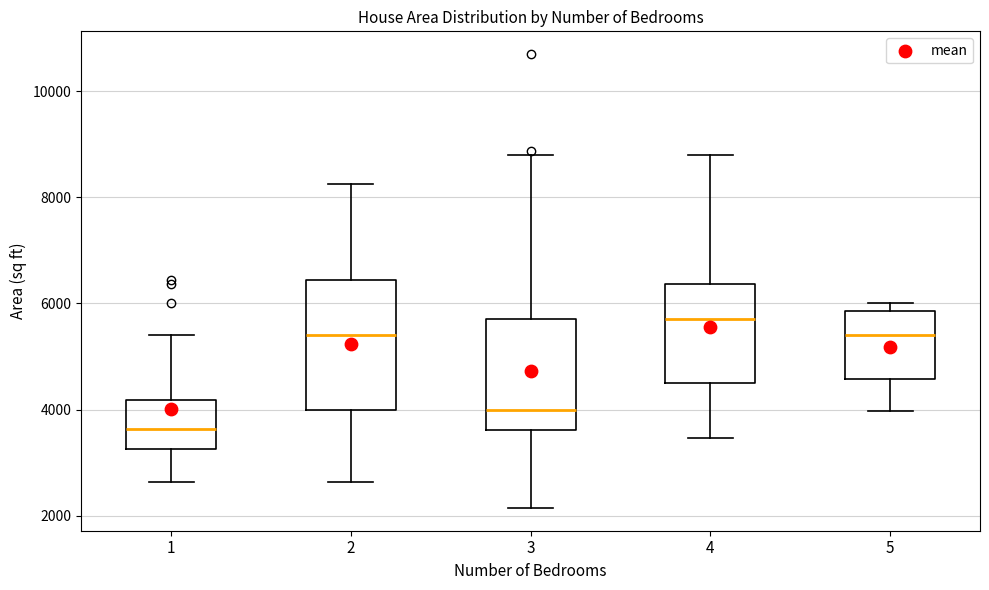

Reading left to right, transcribe this box plot: for each box, give where its median line is, the range the box spans, and where its two whiskers end, as read against the y-axis. The values are not printed on the chart, so give them approximately, as read against the axis.

1: median 3600, box 3200 to 4200, whiskers 2600 to 5400
2: median 5400, box 4000 to 6400, whiskers 2600 to 8200
3: median 4000, box 3600 to 5800, whiskers 2200 to 8800
4: median 5800, box 4600 to 6400, whiskers 3400 to 8800
5: median 5400, box 4600 to 5800, whiskers 4000 to 6000